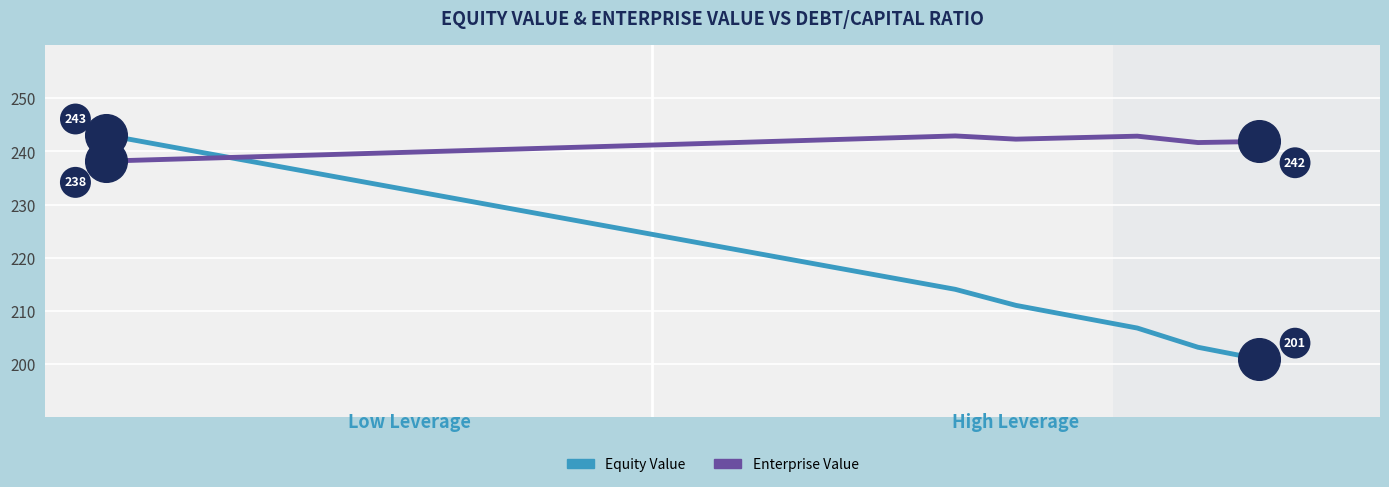

What are all the series names shown in the legend?

Equity Value, Enterprise Value